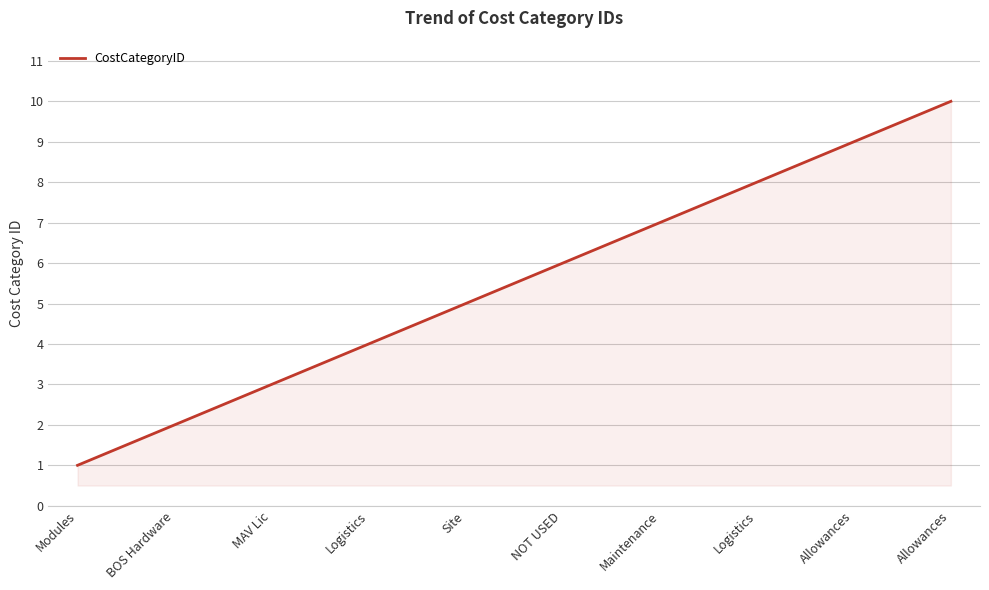

Does the chart display data point markers on the line(s)?

No